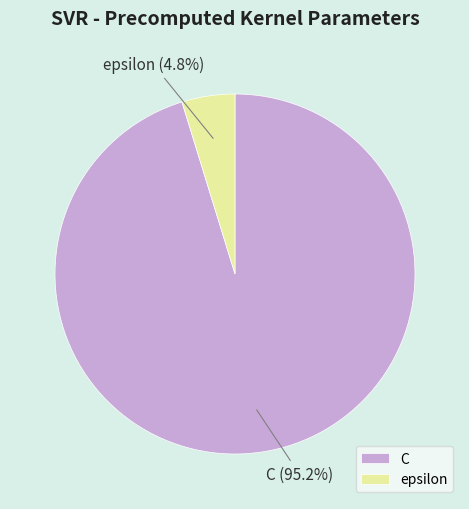

What percentage is NOT represented by epsilon?

95.2%